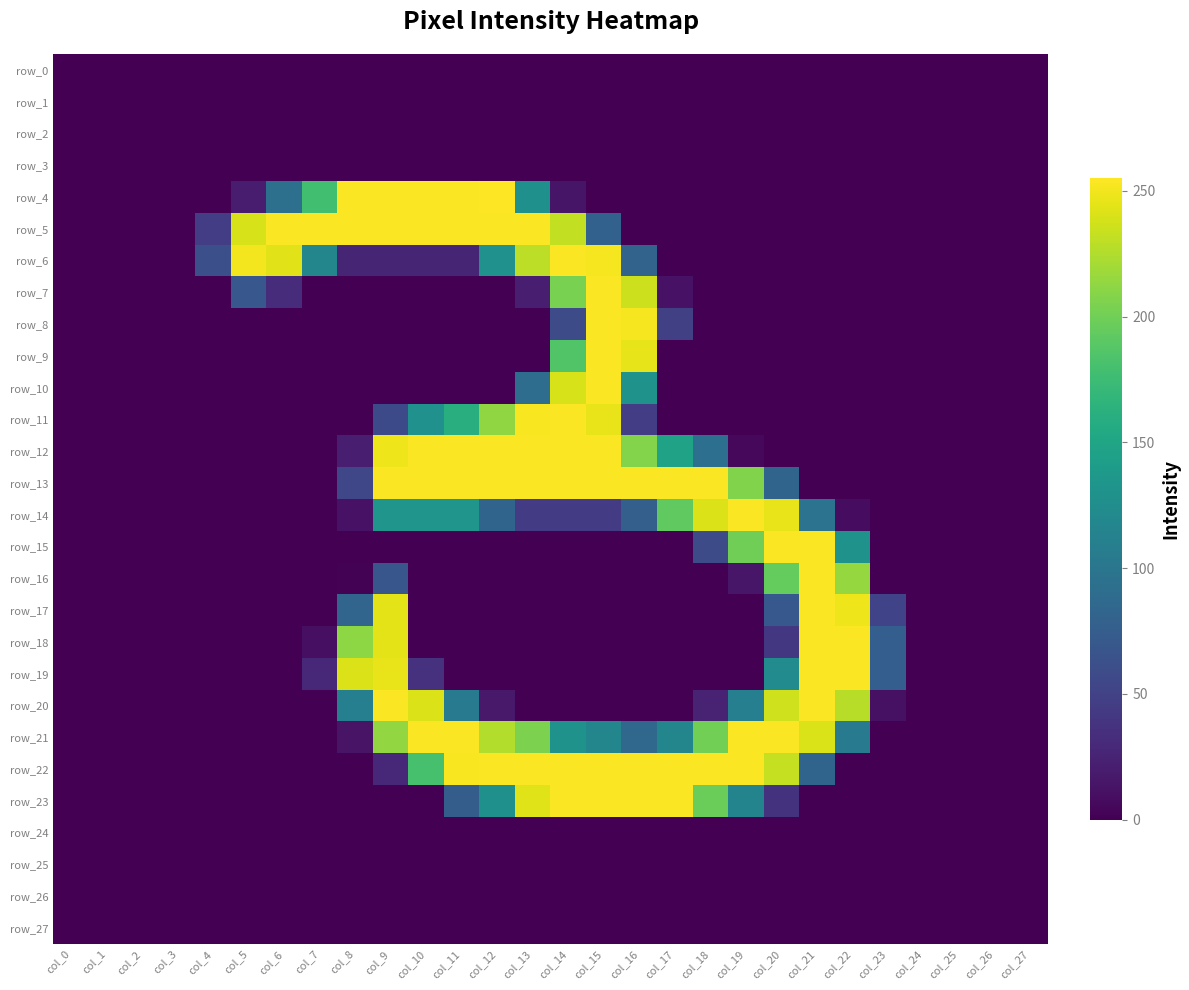

Reading right to left, what are all the values shown in this chart?

row_0: 0	0	0	0	0	0	0	0	0	0	0	0	0	0	0	0	0	0	0	0	0	0	0	0	0	0	0	0
row_1: 0	0	0	0	0	0	0	0	0	0	0	0	0	0	0	0	0	0	0	0	0	0	0	0	0	0	0	0
row_2: 0	0	0	0	0	0	0	0	0	0	0	0	0	0	0	0	0	0	0	0	0	0	0	0	0	0	0	0
row_3: 0	0	0	0	0	0	0	0	0	0	0	0	0	0	0	0	0	0	0	0	0	0	0	0	0	0	0	0
row_4: 0	0	0	0	0	0	0	0	0	0	0	0	0	14	128	255	254	254	254	254	178	94	19	0	0	0	0	0
row_5: 0	0	0	0	0	0	0	0	0	0	0	0	79	232	254	254	254	254	254	254	254	254	240	46	0	0	0	0
row_6: 0	0	0	0	0	0	0	0	0	0	0	81	252	254	230	129	26	26	26	26	117	244	251	62	0	0	0	0
row_7: 0	0	0	0	0	0	0	0	0	0	12	236	254	204	21	0	0	0	0	0	0	32	69	0	0	0	0	0
row_8: 0	0	0	0	0	0	0	0	0	0	48	252	254	58	0	0	0	0	0	0	0	0	0	0	0	0	0	0
row_9: 0	0	0	0	0	0	0	0	0	0	0	246	254	186	0	0	0	0	0	0	0	0	0	0	0	0	0	0
row_10: 0	0	0	0	0	0	0	0	0	0	0	130	254	240	91	0	0	0	0	0	0	0	0	0	0	0	0	0
row_11: 0	0	0	0	0	0	0	0	0	0	0	46	247	254	253	213	161	129	57	0	0	0	0	0	0	0	0	0
row_12: 0	0	0	0	0	0	0	0	5	93	147	208	254	254	254	254	254	254	249	21	0	0	0	0	0	0	0	0
row_13: 0	0	0	0	0	0	0	82	207	254	254	254	254	254	254	254	254	254	254	54	0	0	0	0	0	0	0	0
row_14: 0	0	0	0	0	8	97	247	254	242	193	77	44	44	44	82	133	133	133	12	0	0	0	0	0	0	0	0
row_15: 0	0	0	0	0	131	254	254	200	59	0	0	0	0	0	0	0	0	0	0	0	0	0	0	0	0	0	0
row_16: 0	0	0	0	0	215	254	195	15	0	0	0	0	0	0	0	0	0	68	1	0	0	0	0	0	0	0	0
row_17: 0	0	0	0	51	249	254	70	0	0	0	0	0	0	0	0	0	0	245	83	0	0	0	0	0	0	0	0
row_18: 0	0	0	0	76	254	254	41	0	0	0	0	0	0	0	0	0	0	245	212	10	0	0	0	0	0	0	0
row_19: 0	0	0	0	76	254	254	123	0	0	0	0	0	0	0	0	0	36	247	242	29	0	0	0	0	0	0	0
row_20: 0	0	0	0	11	228	254	237	110	25	0	0	0	0	0	17	106	242	254	110	0	0	0	0	0	0	0	0
row_21: 0	0	0	0	0	104	241	254	254	201	117	85	117	131	205	226	254	254	214	13	0	0	0	0	0	0	0	0
row_22: 0	0	0	0	0	0	82	233	254	254	254	254	254	254	254	254	253	181	28	0	0	0	0	0	0	0	0	0
row_23: 0	0	0	0	0	0	0	37	115	198	254	254	254	254	243	128	75	0	0	0	0	0	0	0	0	0	0	0
row_24: 0	0	0	0	0	0	0	0	0	0	0	0	0	0	0	0	0	0	0	0	0	0	0	0	0	0	0	0
row_25: 0	0	0	0	0	0	0	0	0	0	0	0	0	0	0	0	0	0	0	0	0	0	0	0	0	0	0	0
row_26: 0	0	0	0	0	0	0	0	0	0	0	0	0	0	0	0	0	0	0	0	0	0	0	0	0	0	0	0
row_27: 0	0	0	0	0	0	0	0	0	0	0	0	0	0	0	0	0	0	0	0	0	0	0	0	0	0	0	0